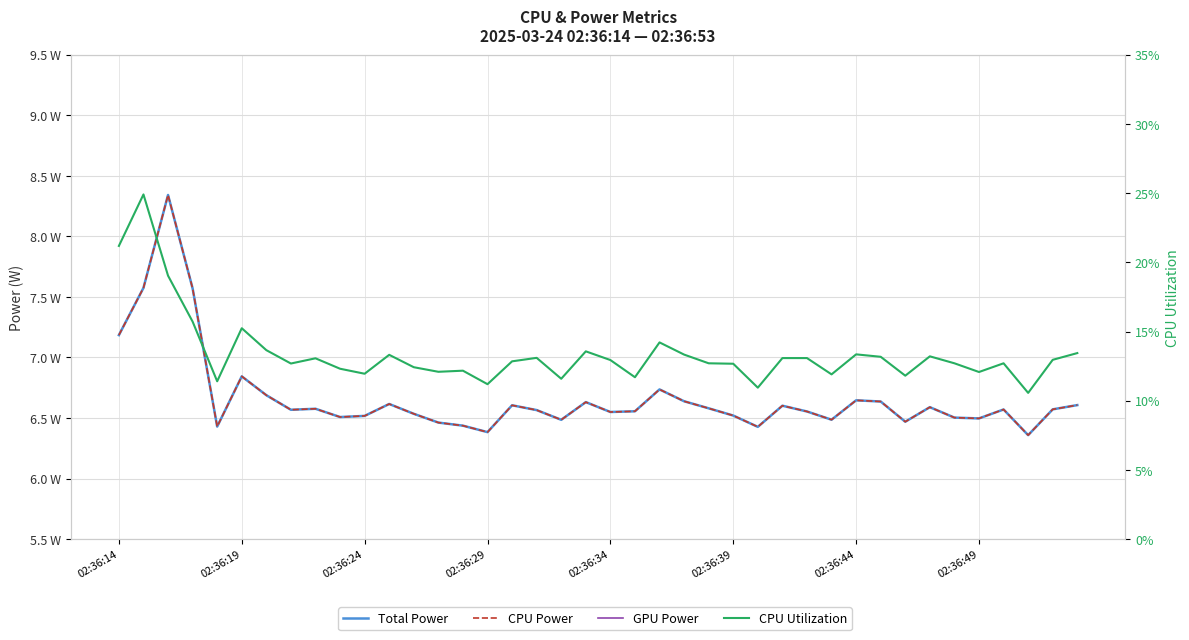

What are all the series names shown in the legend?

Total Power, CPU Power, GPU Power, CPU Utilization